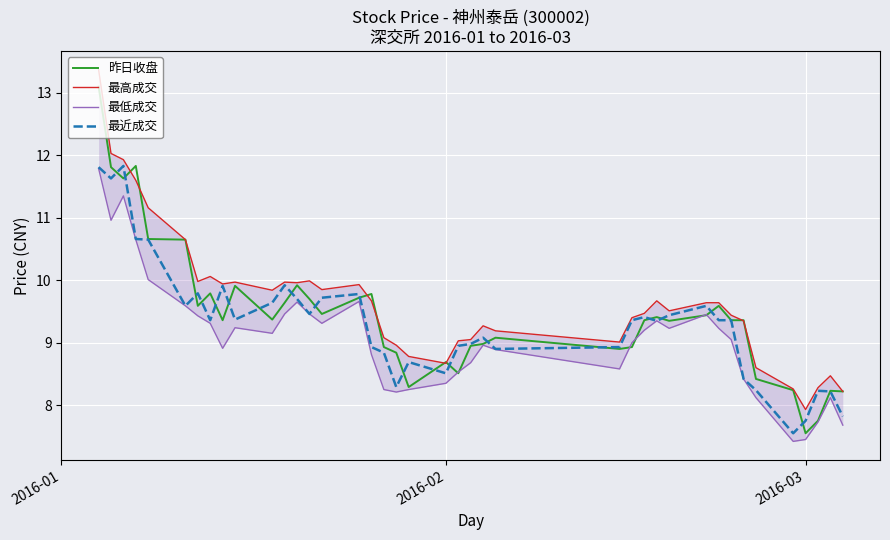

What is the lowest value of the 最近成交 series?

7.5